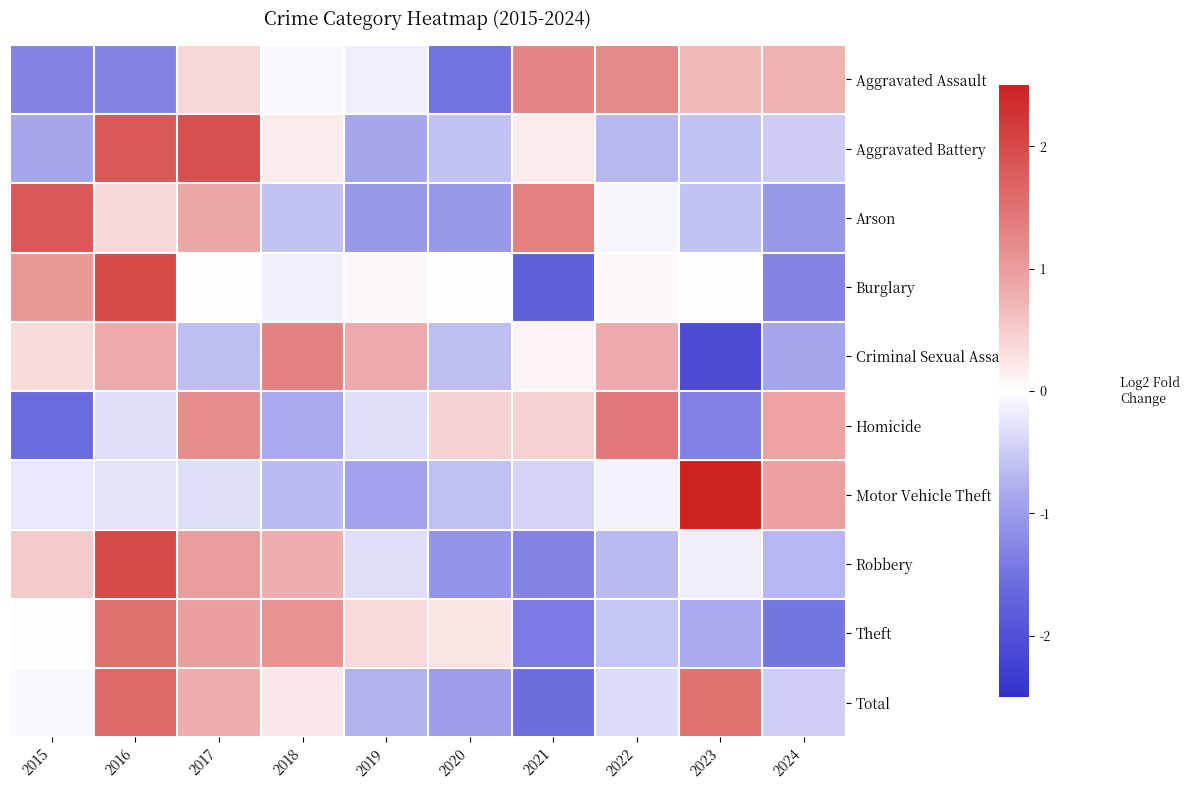

Rank the series at 2019 from lowest to highest value.

Arson, Motor Vehicle Theft, Aggravated Battery, Total, Robbery, Homicide, Aggravated Assault, Burglary, Theft, Criminal Sexual Assault